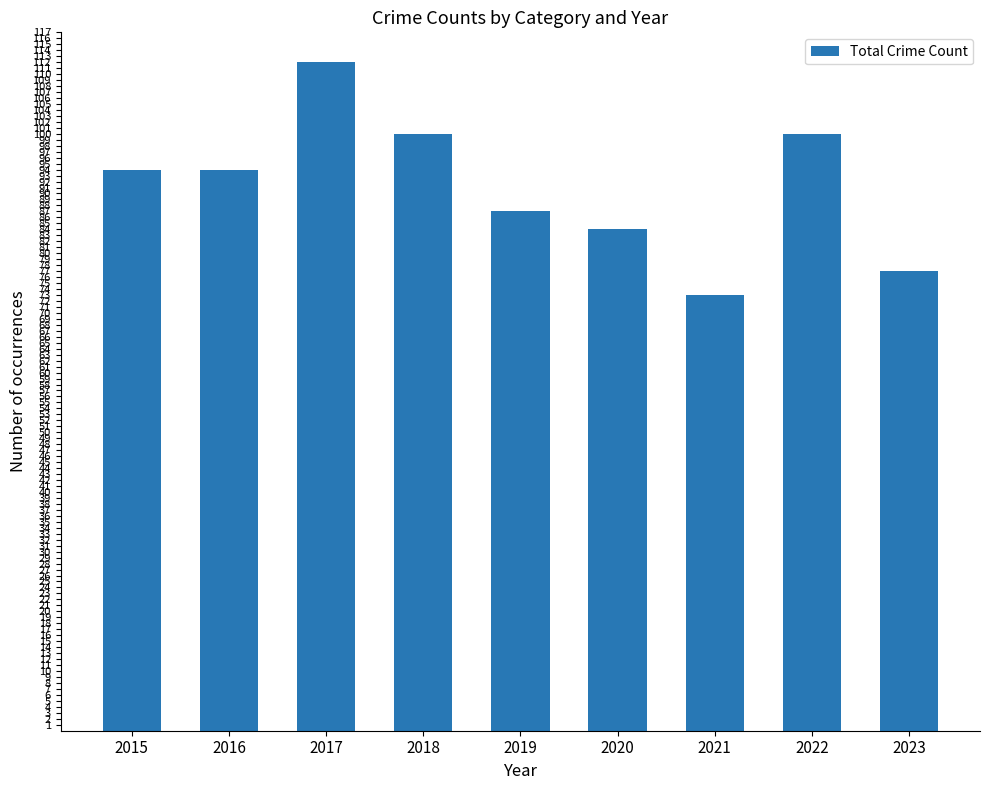

What is the maximum value shown in the chart?

112